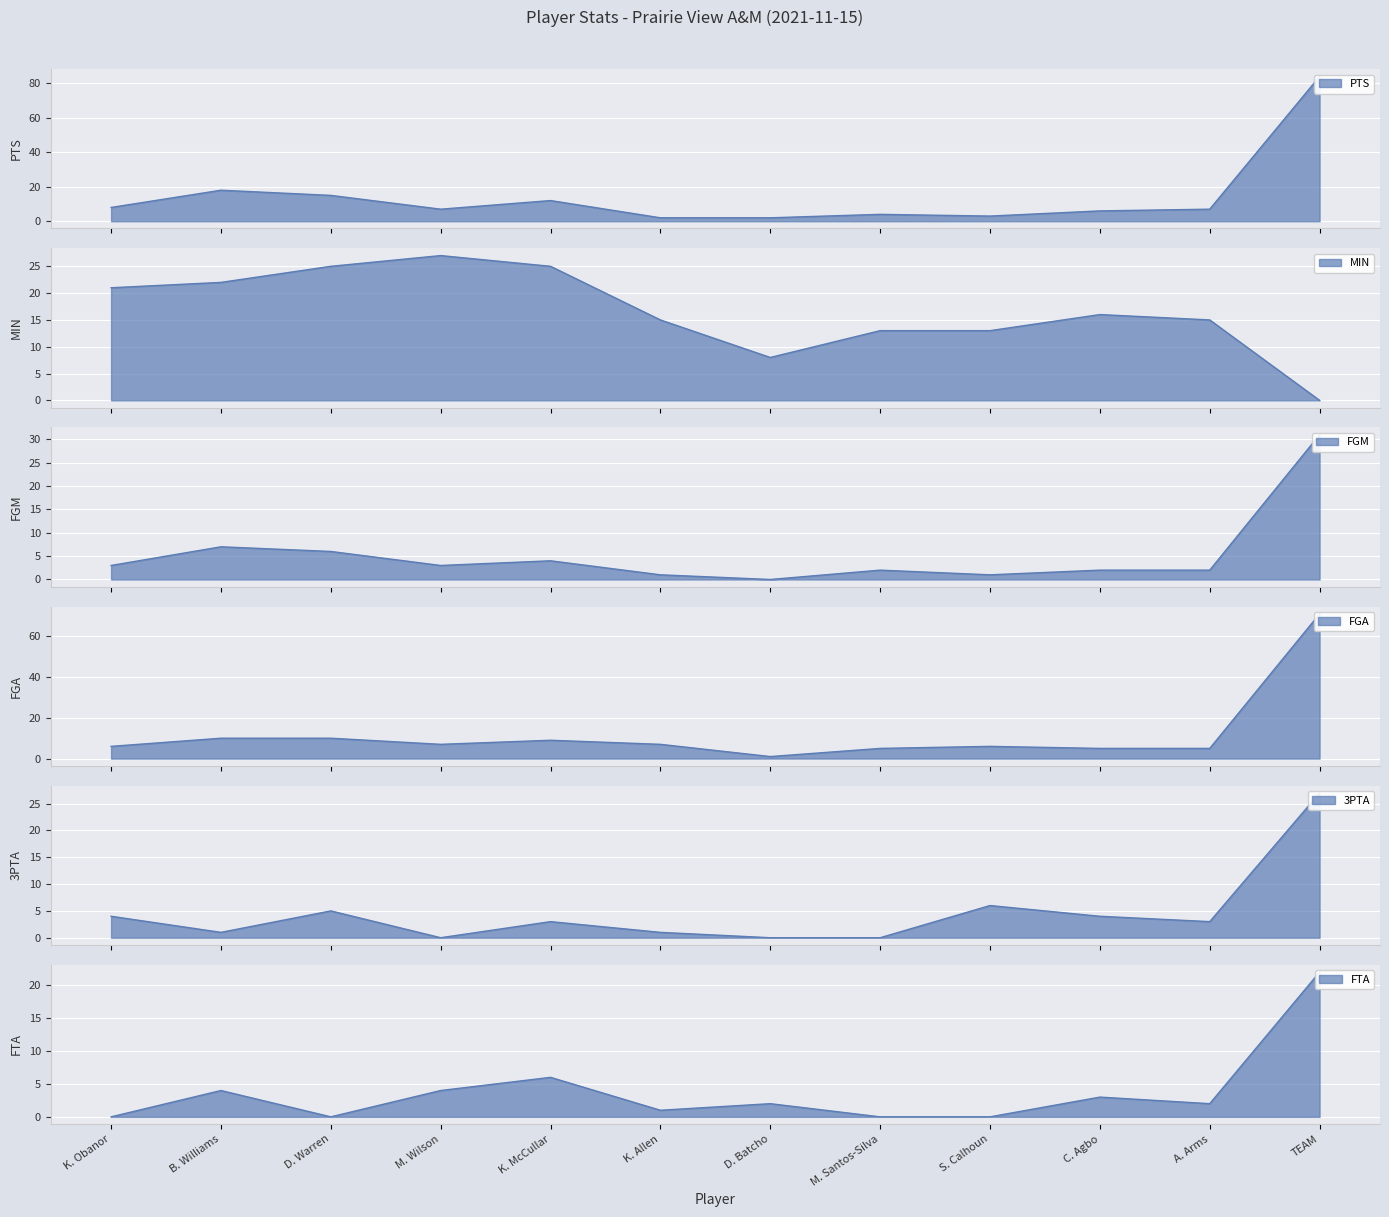

Which has a higher value, K. Obanor or C. Agbo?

K. Obanor